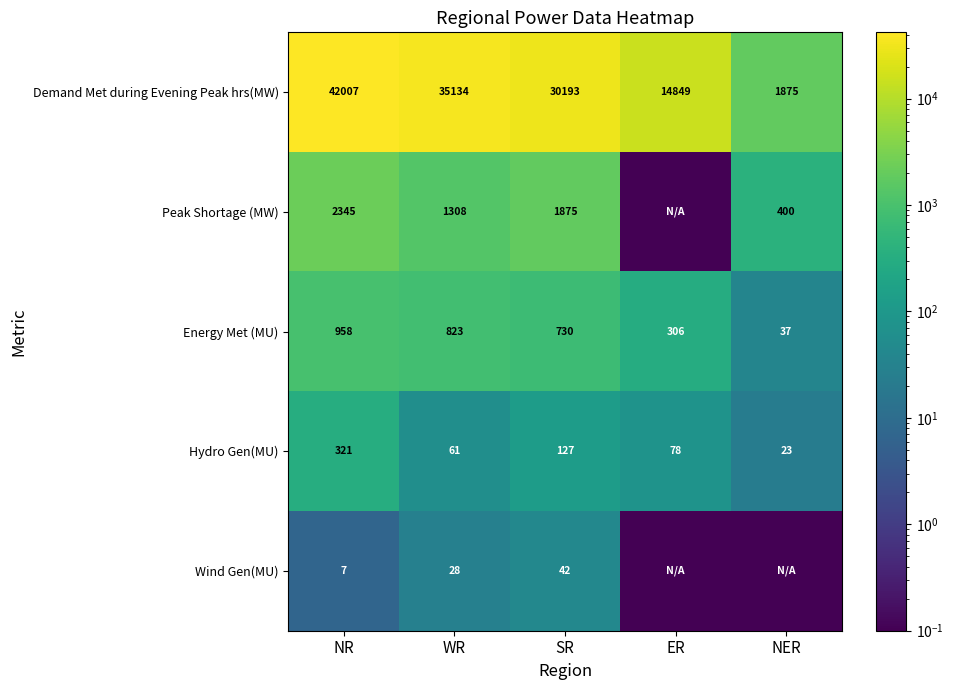

At how many categories does at least one series exceed 38012?

1